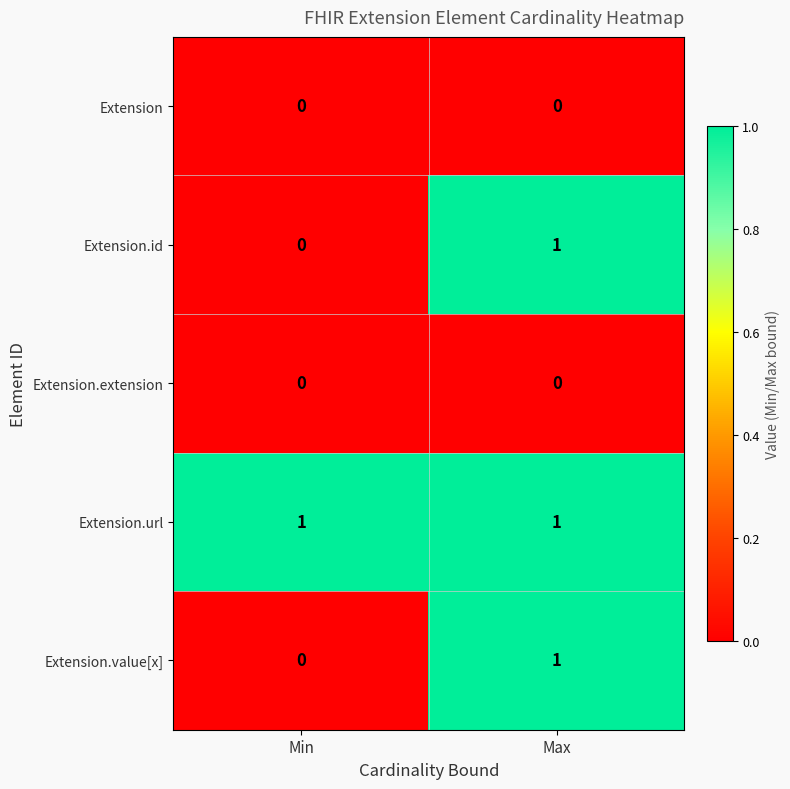

Is it true that Extension.url equals 1 at Min?

True